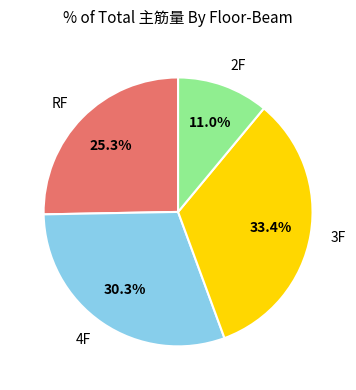

How much of the chart is everything except RF?

74.7%